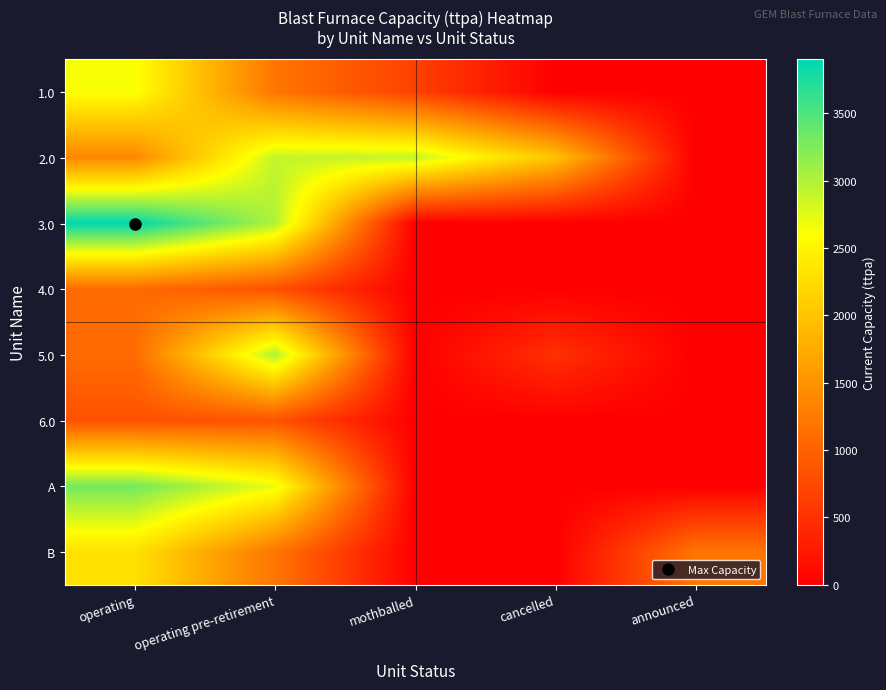

Reading left to right, what are all the values shown in this chart?

1.0: operating=2628	operating pre-retirement=1200	mothballed=660	cancelled=0	announced=0
2.0: operating=1387	operating pre-retirement=2900	mothballed=2900	cancelled=2000	announced=0
3.0: operating=3900	operating pre-retirement=3000	mothballed=0	cancelled=0	announced=0
4.0: operating=1100	operating pre-retirement=825	mothballed=0	cancelled=0	announced=0
5.0: operating=1100	operating pre-retirement=3000	mothballed=0	cancelled=500	announced=0
6.0: operating=825	operating pre-retirement=850	mothballed=0	cancelled=0	announced=0
A: operating=3300	operating pre-retirement=2700	mothballed=0	cancelled=0	announced=0
B: operating=2300	operating pre-retirement=1200	mothballed=0	cancelled=0	announced=1200